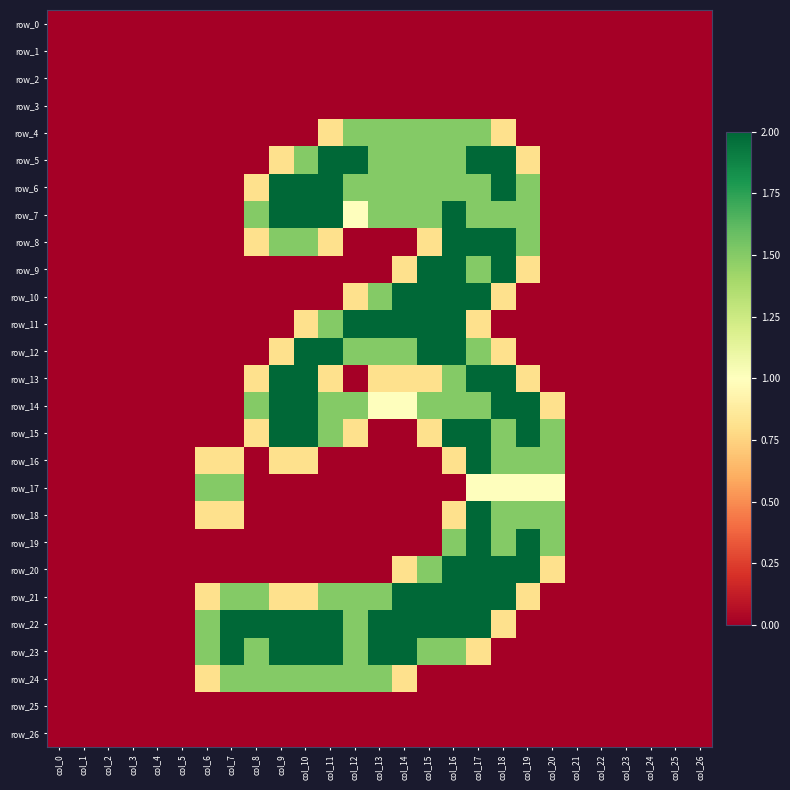

Reading left to right, what are all the values shown in this chart?

row_0: col_0=0.0	col_1=0.0	col_2=0.0	col_3=0.0	col_4=0.0	col_5=0.0	col_6=0.0	col_7=0.0	col_8=0.0	col_9=0.0	col_10=0.0	col_11=0.0	col_12=0.0	col_13=0.0	col_14=0.0	col_15=0.0	col_16=0.0	col_17=0.0	col_18=0.0	col_19=0.0	col_20=0.0	col_21=0.0	col_22=0.0	col_23=0.0	col_24=0.0	col_25=0.0	col_26=0.0
row_1: col_0=0.0	col_1=0.0	col_2=0.0	col_3=0.0	col_4=0.0	col_5=0.0	col_6=0.0	col_7=0.0	col_8=0.0	col_9=0.0	col_10=0.0	col_11=0.0	col_12=0.0	col_13=0.0	col_14=0.0	col_15=0.0	col_16=0.0	col_17=0.0	col_18=0.0	col_19=0.0	col_20=0.0	col_21=0.0	col_22=0.0	col_23=0.0	col_24=0.0	col_25=0.0	col_26=0.0
row_2: col_0=0.0	col_1=0.0	col_2=0.0	col_3=0.0	col_4=0.0	col_5=0.0	col_6=0.0	col_7=0.0	col_8=0.0	col_9=0.0	col_10=0.0	col_11=0.0	col_12=0.0	col_13=0.0	col_14=0.0	col_15=0.0	col_16=0.0	col_17=0.0	col_18=0.0	col_19=0.0	col_20=0.0	col_21=0.0	col_22=0.0	col_23=0.0	col_24=0.0	col_25=0.0	col_26=0.0
row_3: col_0=0.0	col_1=0.0	col_2=0.0	col_3=0.0	col_4=0.0	col_5=0.0	col_6=0.0	col_7=0.0	col_8=0.0	col_9=0.0	col_10=0.0	col_11=0.0	col_12=0.0	col_13=0.0	col_14=0.0	col_15=0.0	col_16=0.0	col_17=0.0	col_18=0.0	col_19=0.0	col_20=0.0	col_21=0.0	col_22=0.0	col_23=0.0	col_24=0.0	col_25=0.0	col_26=0.0
row_4: col_0=0.0	col_1=0.0	col_2=0.0	col_3=0.0	col_4=0.0	col_5=0.0	col_6=0.0	col_7=0.0	col_8=0.0	col_9=0.0	col_10=0.0	col_11=0.8	col_12=1.5	col_13=1.5	col_14=1.5	col_15=1.5	col_16=1.5	col_17=1.5	col_18=0.8	col_19=0.0	col_20=0.0	col_21=0.0	col_22=0.0	col_23=0.0	col_24=0.0	col_25=0.0	col_26=0.0
row_5: col_0=0.0	col_1=0.0	col_2=0.0	col_3=0.0	col_4=0.0	col_5=0.0	col_6=0.0	col_7=0.0	col_8=0.0	col_9=0.8	col_10=1.5	col_11=2.0	col_12=2.0	col_13=1.5	col_14=1.5	col_15=1.5	col_16=1.5	col_17=2.0	col_18=2.0	col_19=0.8	col_20=0.0	col_21=0.0	col_22=0.0	col_23=0.0	col_24=0.0	col_25=0.0	col_26=0.0
row_6: col_0=0.0	col_1=0.0	col_2=0.0	col_3=0.0	col_4=0.0	col_5=0.0	col_6=0.0	col_7=0.0	col_8=0.8	col_9=2.0	col_10=2.0	col_11=2.0	col_12=1.5	col_13=1.5	col_14=1.5	col_15=1.5	col_16=1.5	col_17=1.5	col_18=2.0	col_19=1.5	col_20=0.0	col_21=0.0	col_22=0.0	col_23=0.0	col_24=0.0	col_25=0.0	col_26=0.0
row_7: col_0=0.0	col_1=0.0	col_2=0.0	col_3=0.0	col_4=0.0	col_5=0.0	col_6=0.0	col_7=0.0	col_8=1.5	col_9=2.0	col_10=2.0	col_11=2.0	col_12=1.0	col_13=1.5	col_14=1.5	col_15=1.5	col_16=2.0	col_17=1.5	col_18=1.5	col_19=1.5	col_20=0.0	col_21=0.0	col_22=0.0	col_23=0.0	col_24=0.0	col_25=0.0	col_26=0.0
row_8: col_0=0.0	col_1=0.0	col_2=0.0	col_3=0.0	col_4=0.0	col_5=0.0	col_6=0.0	col_7=0.0	col_8=0.8	col_9=1.5	col_10=1.5	col_11=0.8	col_12=0.0	col_13=0.0	col_14=0.0	col_15=0.8	col_16=2.0	col_17=2.0	col_18=2.0	col_19=1.5	col_20=0.0	col_21=0.0	col_22=0.0	col_23=0.0	col_24=0.0	col_25=0.0	col_26=0.0
row_9: col_0=0.0	col_1=0.0	col_2=0.0	col_3=0.0	col_4=0.0	col_5=0.0	col_6=0.0	col_7=0.0	col_8=0.0	col_9=0.0	col_10=0.0	col_11=0.0	col_12=0.0	col_13=0.0	col_14=0.8	col_15=2.0	col_16=2.0	col_17=1.5	col_18=2.0	col_19=0.8	col_20=0.0	col_21=0.0	col_22=0.0	col_23=0.0	col_24=0.0	col_25=0.0	col_26=0.0
row_10: col_0=0.0	col_1=0.0	col_2=0.0	col_3=0.0	col_4=0.0	col_5=0.0	col_6=0.0	col_7=0.0	col_8=0.0	col_9=0.0	col_10=0.0	col_11=0.0	col_12=0.8	col_13=1.5	col_14=2.0	col_15=2.0	col_16=2.0	col_17=2.0	col_18=0.8	col_19=0.0	col_20=0.0	col_21=0.0	col_22=0.0	col_23=0.0	col_24=0.0	col_25=0.0	col_26=0.0
row_11: col_0=0.0	col_1=0.0	col_2=0.0	col_3=0.0	col_4=0.0	col_5=0.0	col_6=0.0	col_7=0.0	col_8=0.0	col_9=0.0	col_10=0.8	col_11=1.5	col_12=2.0	col_13=2.0	col_14=2.0	col_15=2.0	col_16=2.0	col_17=0.8	col_18=0.0	col_19=0.0	col_20=0.0	col_21=0.0	col_22=0.0	col_23=0.0	col_24=0.0	col_25=0.0	col_26=0.0
row_12: col_0=0.0	col_1=0.0	col_2=0.0	col_3=0.0	col_4=0.0	col_5=0.0	col_6=0.0	col_7=0.0	col_8=0.0	col_9=0.8	col_10=2.0	col_11=2.0	col_12=1.5	col_13=1.5	col_14=1.5	col_15=2.0	col_16=2.0	col_17=1.5	col_18=0.8	col_19=0.0	col_20=0.0	col_21=0.0	col_22=0.0	col_23=0.0	col_24=0.0	col_25=0.0	col_26=0.0
row_13: col_0=0.0	col_1=0.0	col_2=0.0	col_3=0.0	col_4=0.0	col_5=0.0	col_6=0.0	col_7=0.0	col_8=0.8	col_9=2.0	col_10=2.0	col_11=0.8	col_12=0.0	col_13=0.8	col_14=0.8	col_15=0.8	col_16=1.5	col_17=2.0	col_18=2.0	col_19=0.8	col_20=0.0	col_21=0.0	col_22=0.0	col_23=0.0	col_24=0.0	col_25=0.0	col_26=0.0
row_14: col_0=0.0	col_1=0.0	col_2=0.0	col_3=0.0	col_4=0.0	col_5=0.0	col_6=0.0	col_7=0.0	col_8=1.5	col_9=2.0	col_10=2.0	col_11=1.5	col_12=1.5	col_13=1.0	col_14=1.0	col_15=1.5	col_16=1.5	col_17=1.5	col_18=2.0	col_19=2.0	col_20=0.8	col_21=0.0	col_22=0.0	col_23=0.0	col_24=0.0	col_25=0.0	col_26=0.0
row_15: col_0=0.0	col_1=0.0	col_2=0.0	col_3=0.0	col_4=0.0	col_5=0.0	col_6=0.0	col_7=0.0	col_8=0.8	col_9=2.0	col_10=2.0	col_11=1.5	col_12=0.8	col_13=0.0	col_14=0.0	col_15=0.8	col_16=2.0	col_17=2.0	col_18=1.5	col_19=2.0	col_20=1.5	col_21=0.0	col_22=0.0	col_23=0.0	col_24=0.0	col_25=0.0	col_26=0.0
row_16: col_0=0.0	col_1=0.0	col_2=0.0	col_3=0.0	col_4=0.0	col_5=0.0	col_6=0.8	col_7=0.8	col_8=0.0	col_9=0.8	col_10=0.8	col_11=0.0	col_12=0.0	col_13=0.0	col_14=0.0	col_15=0.0	col_16=0.8	col_17=2.0	col_18=1.5	col_19=1.5	col_20=1.5	col_21=0.0	col_22=0.0	col_23=0.0	col_24=0.0	col_25=0.0	col_26=0.0
row_17: col_0=0.0	col_1=0.0	col_2=0.0	col_3=0.0	col_4=0.0	col_5=0.0	col_6=1.5	col_7=1.5	col_8=0.0	col_9=0.0	col_10=0.0	col_11=0.0	col_12=0.0	col_13=0.0	col_14=0.0	col_15=0.0	col_16=0.0	col_17=1.0	col_18=1.0	col_19=1.0	col_20=1.0	col_21=0.0	col_22=0.0	col_23=0.0	col_24=0.0	col_25=0.0	col_26=0.0
row_18: col_0=0.0	col_1=0.0	col_2=0.0	col_3=0.0	col_4=0.0	col_5=0.0	col_6=0.8	col_7=0.8	col_8=0.0	col_9=0.0	col_10=0.0	col_11=0.0	col_12=0.0	col_13=0.0	col_14=0.0	col_15=0.0	col_16=0.8	col_17=2.0	col_18=1.5	col_19=1.5	col_20=1.5	col_21=0.0	col_22=0.0	col_23=0.0	col_24=0.0	col_25=0.0	col_26=0.0
row_19: col_0=0.0	col_1=0.0	col_2=0.0	col_3=0.0	col_4=0.0	col_5=0.0	col_6=0.0	col_7=0.0	col_8=0.0	col_9=0.0	col_10=0.0	col_11=0.0	col_12=0.0	col_13=0.0	col_14=0.0	col_15=0.0	col_16=1.5	col_17=2.0	col_18=1.5	col_19=2.0	col_20=1.5	col_21=0.0	col_22=0.0	col_23=0.0	col_24=0.0	col_25=0.0	col_26=0.0
row_20: col_0=0.0	col_1=0.0	col_2=0.0	col_3=0.0	col_4=0.0	col_5=0.0	col_6=0.0	col_7=0.0	col_8=0.0	col_9=0.0	col_10=0.0	col_11=0.0	col_12=0.0	col_13=0.0	col_14=0.8	col_15=1.5	col_16=2.0	col_17=2.0	col_18=2.0	col_19=2.0	col_20=0.8	col_21=0.0	col_22=0.0	col_23=0.0	col_24=0.0	col_25=0.0	col_26=0.0
row_21: col_0=0.0	col_1=0.0	col_2=0.0	col_3=0.0	col_4=0.0	col_5=0.0	col_6=0.8	col_7=1.5	col_8=1.5	col_9=0.8	col_10=0.8	col_11=1.5	col_12=1.5	col_13=1.5	col_14=2.0	col_15=2.0	col_16=2.0	col_17=2.0	col_18=2.0	col_19=0.8	col_20=0.0	col_21=0.0	col_22=0.0	col_23=0.0	col_24=0.0	col_25=0.0	col_26=0.0
row_22: col_0=0.0	col_1=0.0	col_2=0.0	col_3=0.0	col_4=0.0	col_5=0.0	col_6=1.5	col_7=2.0	col_8=2.0	col_9=2.0	col_10=2.0	col_11=2.0	col_12=1.5	col_13=2.0	col_14=2.0	col_15=2.0	col_16=2.0	col_17=2.0	col_18=0.8	col_19=0.0	col_20=0.0	col_21=0.0	col_22=0.0	col_23=0.0	col_24=0.0	col_25=0.0	col_26=0.0
row_23: col_0=0.0	col_1=0.0	col_2=0.0	col_3=0.0	col_4=0.0	col_5=0.0	col_6=1.5	col_7=2.0	col_8=1.5	col_9=2.0	col_10=2.0	col_11=2.0	col_12=1.5	col_13=2.0	col_14=2.0	col_15=1.5	col_16=1.5	col_17=0.8	col_18=0.0	col_19=0.0	col_20=0.0	col_21=0.0	col_22=0.0	col_23=0.0	col_24=0.0	col_25=0.0	col_26=0.0
row_24: col_0=0.0	col_1=0.0	col_2=0.0	col_3=0.0	col_4=0.0	col_5=0.0	col_6=0.8	col_7=1.5	col_8=1.5	col_9=1.5	col_10=1.5	col_11=1.5	col_12=1.5	col_13=1.5	col_14=0.8	col_15=0.0	col_16=0.0	col_17=0.0	col_18=0.0	col_19=0.0	col_20=0.0	col_21=0.0	col_22=0.0	col_23=0.0	col_24=0.0	col_25=0.0	col_26=0.0
row_25: col_0=0.0	col_1=0.0	col_2=0.0	col_3=0.0	col_4=0.0	col_5=0.0	col_6=0.0	col_7=0.0	col_8=0.0	col_9=0.0	col_10=0.0	col_11=0.0	col_12=0.0	col_13=0.0	col_14=0.0	col_15=0.0	col_16=0.0	col_17=0.0	col_18=0.0	col_19=0.0	col_20=0.0	col_21=0.0	col_22=0.0	col_23=0.0	col_24=0.0	col_25=0.0	col_26=0.0
row_26: col_0=0.0	col_1=0.0	col_2=0.0	col_3=0.0	col_4=0.0	col_5=0.0	col_6=0.0	col_7=0.0	col_8=0.0	col_9=0.0	col_10=0.0	col_11=0.0	col_12=0.0	col_13=0.0	col_14=0.0	col_15=0.0	col_16=0.0	col_17=0.0	col_18=0.0	col_19=0.0	col_20=0.0	col_21=0.0	col_22=0.0	col_23=0.0	col_24=0.0	col_25=0.0	col_26=0.0